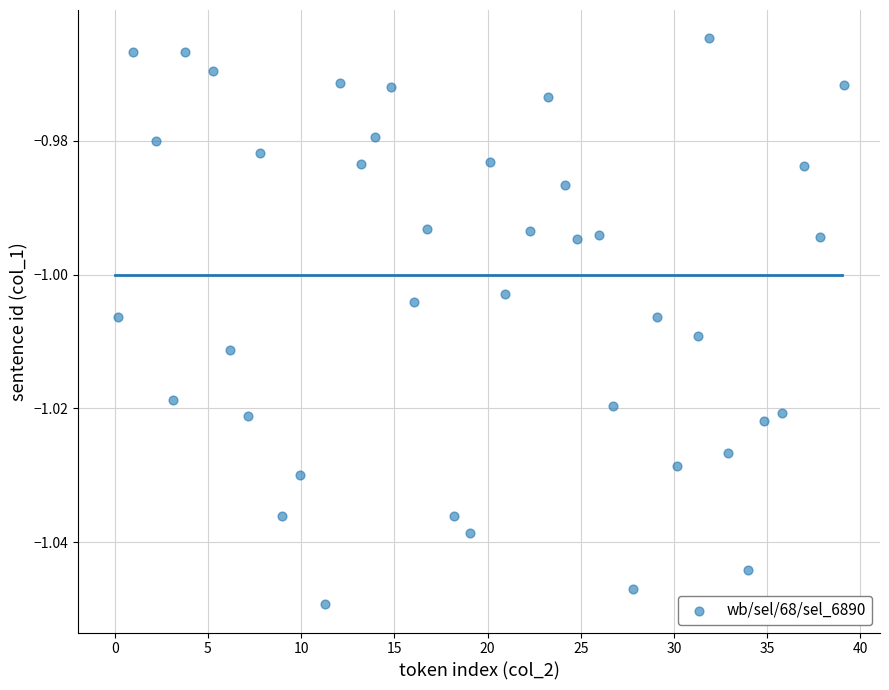

What is the range of X values (max minus min)?

38.9